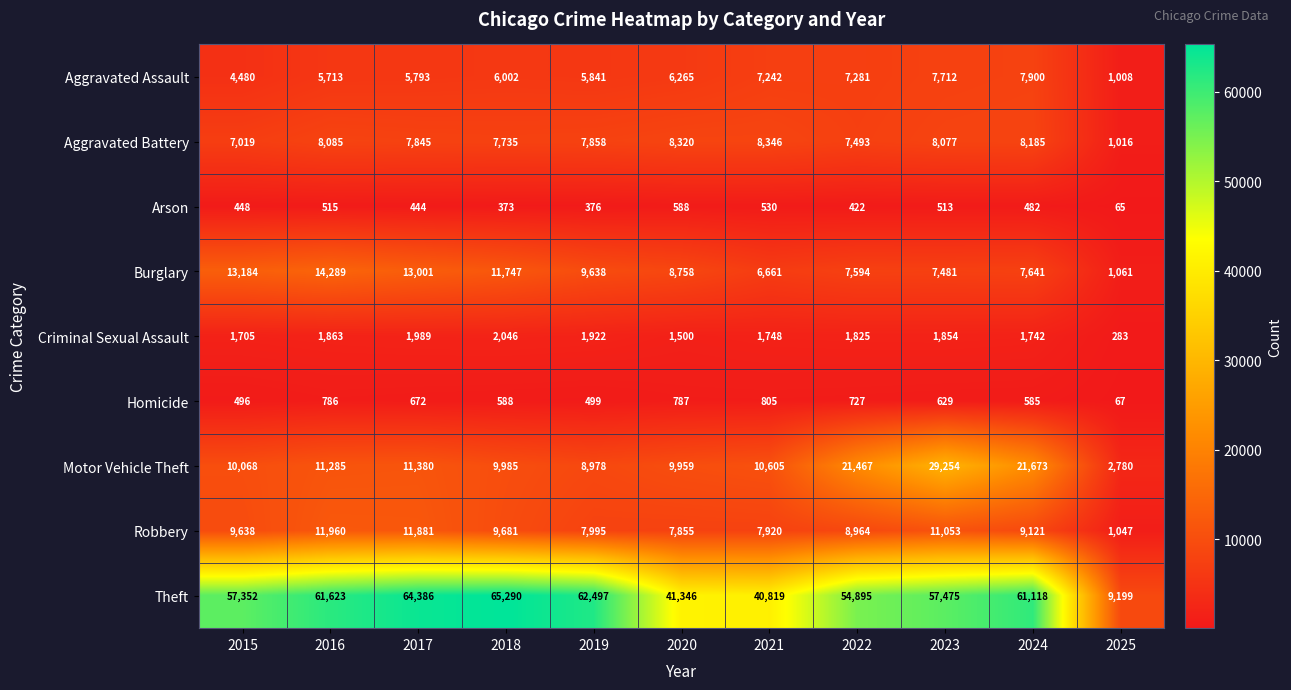

Which series has the largest range (max minus min)?

Theft